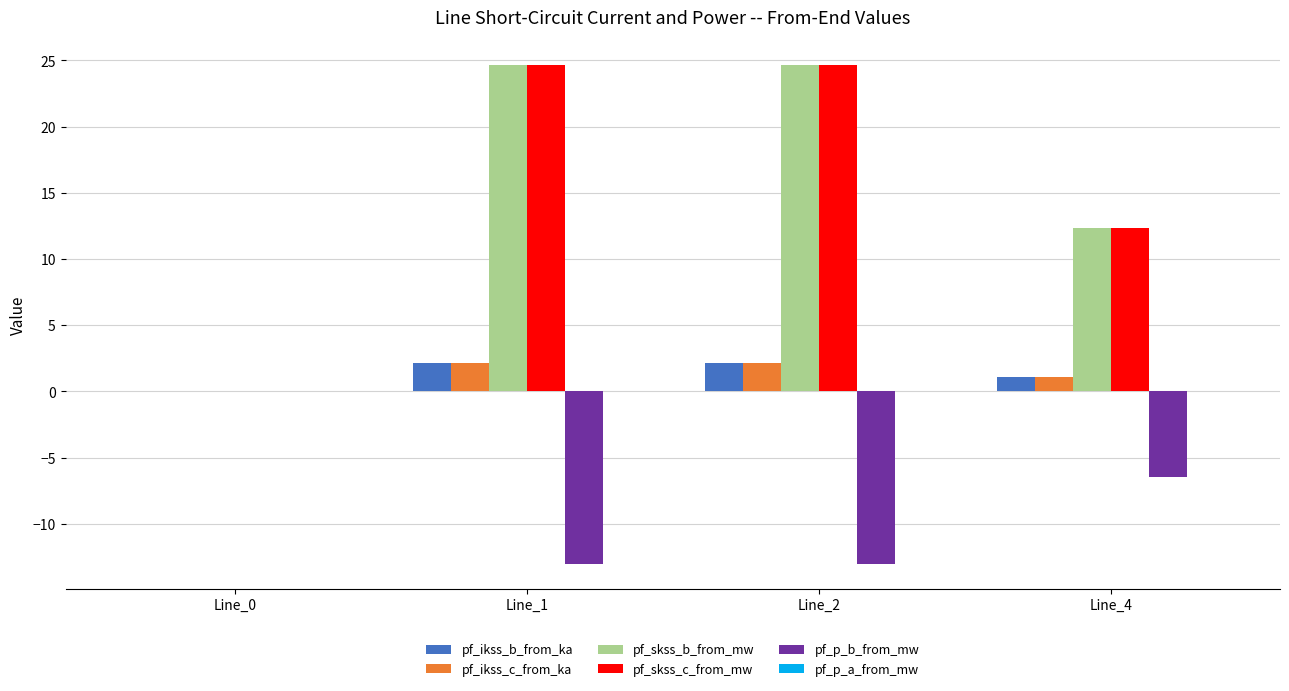

What is the sum of all pf_skss_b_from_mw values?

61.7